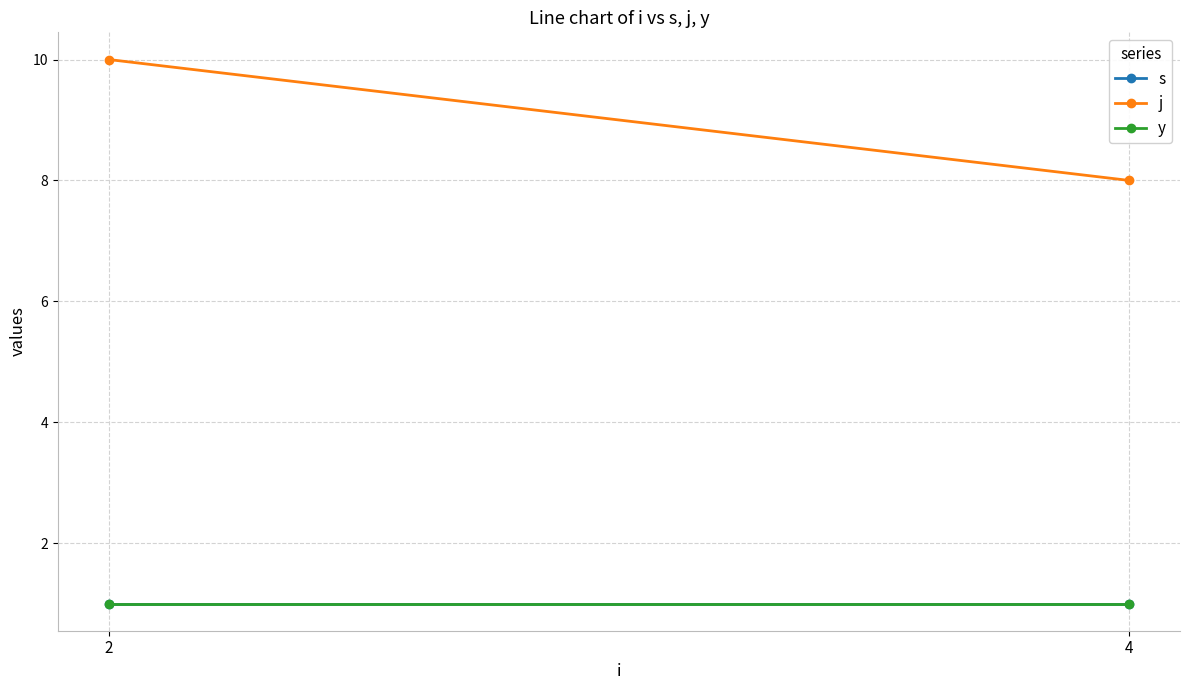

Which has a higher value, 2 or 4?

2